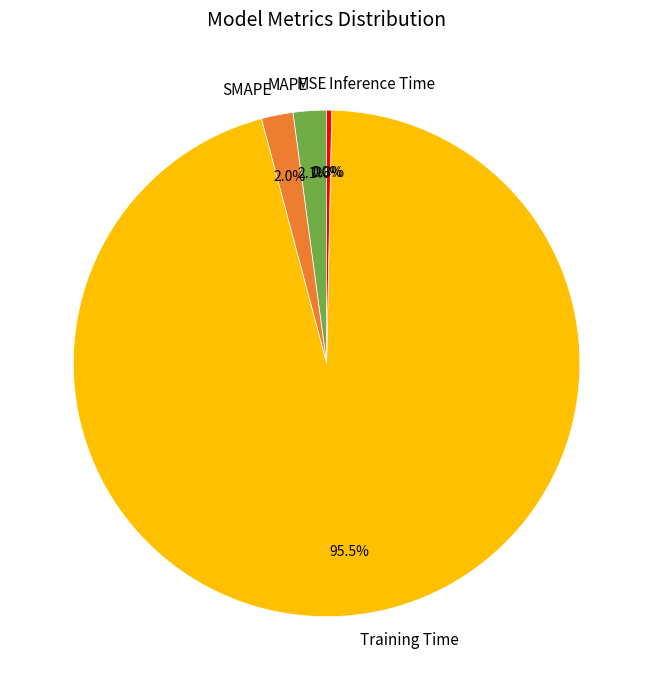

To the nearest percent, what is the average slice percentage?

20%